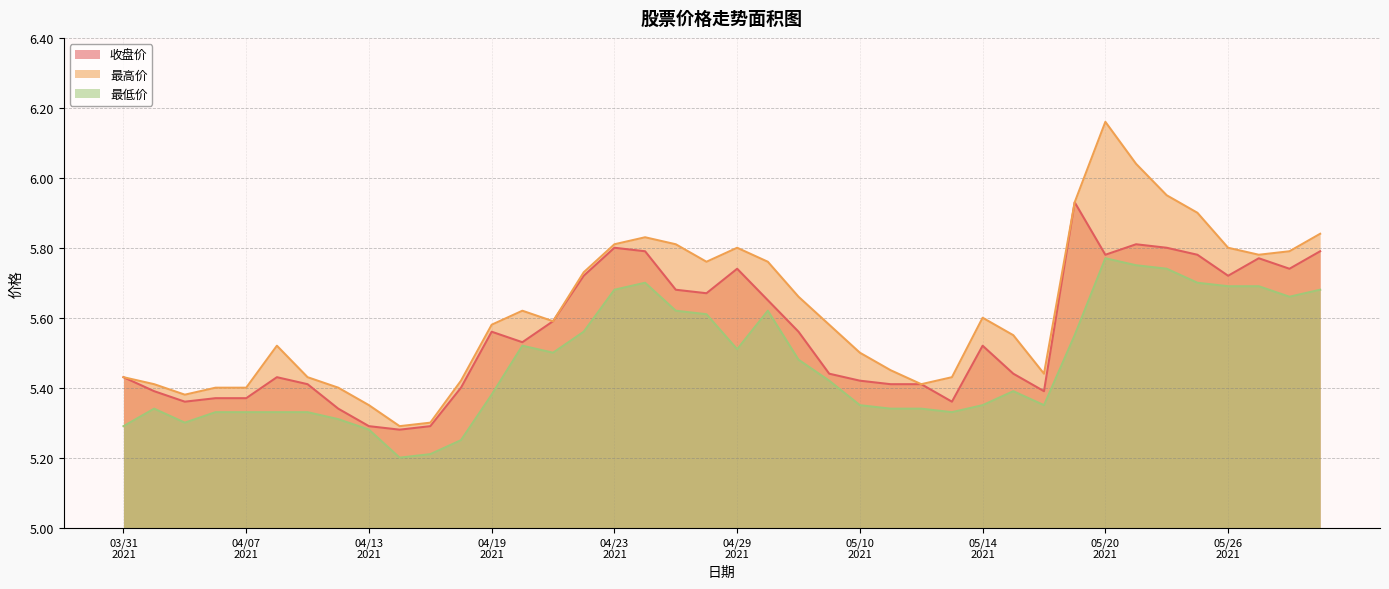

At which category does 收盘价 reach its first local valley?

20210402